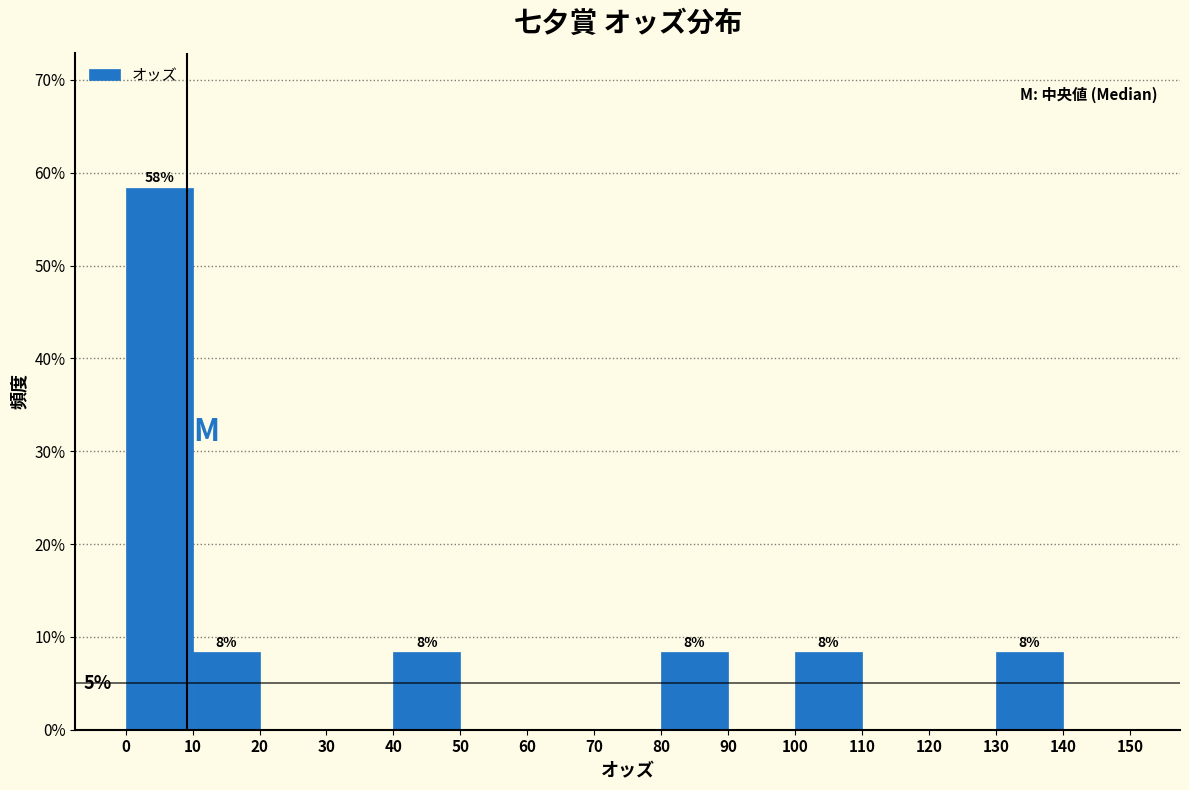

Which range on the x-axis has the tallest bar?

0 to 10